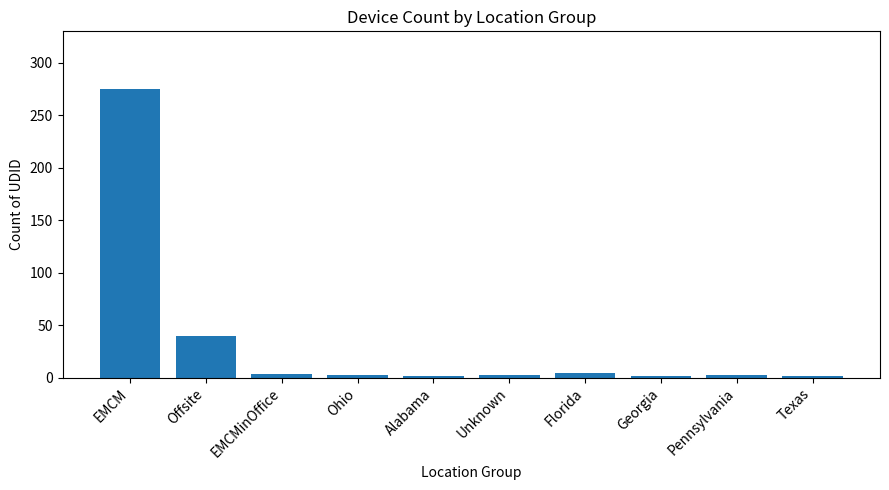

Which category has the highest value across all series?

EMCM